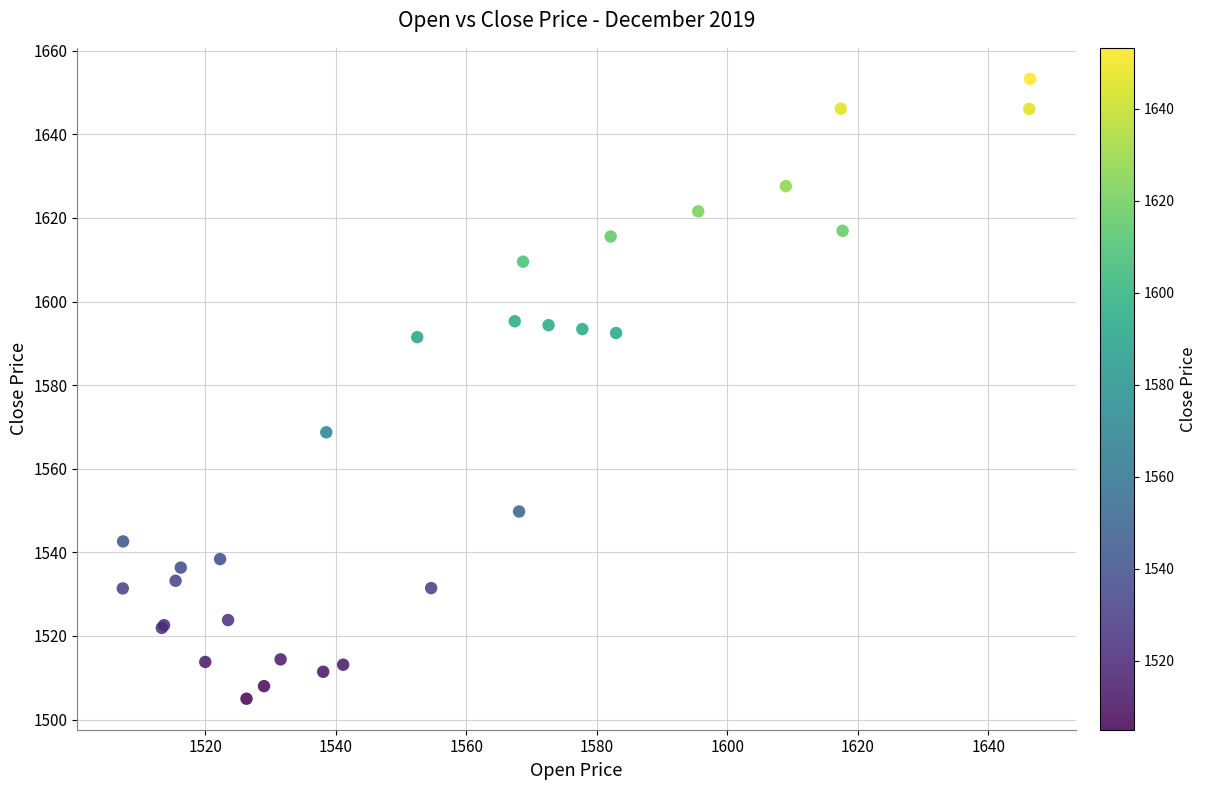

What Y value in the scatter plot is closest to 1579?

1568.7